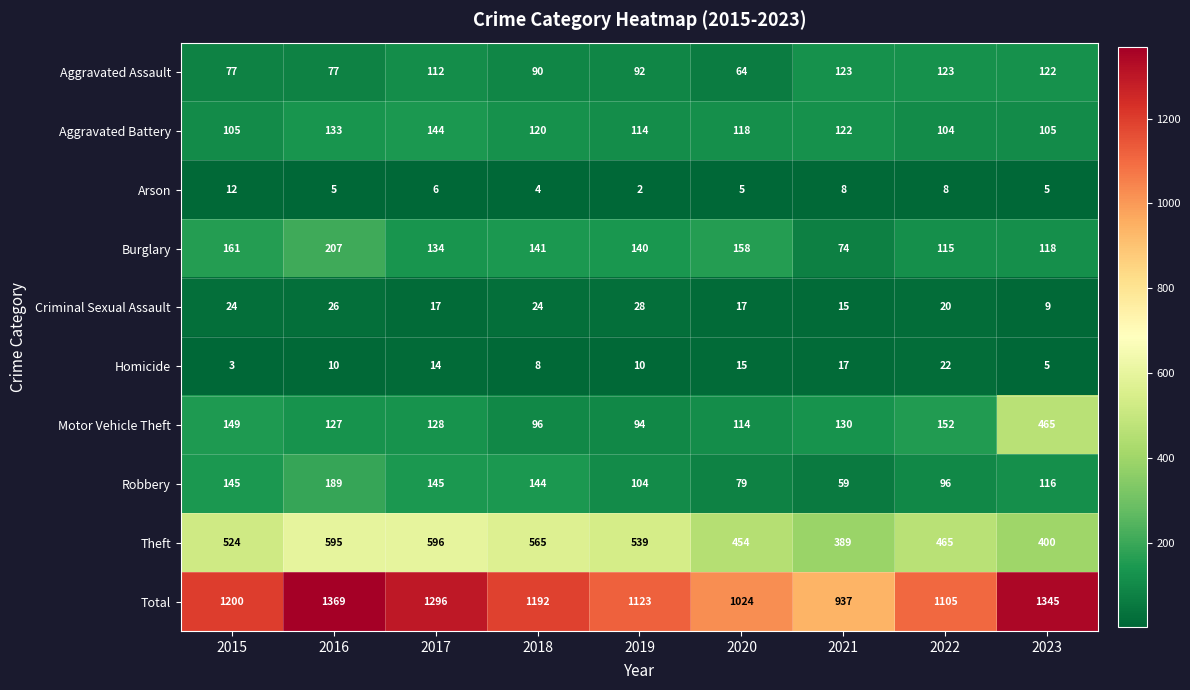

The value of Aggravated Assault at 2018 is 61. True or false?

False